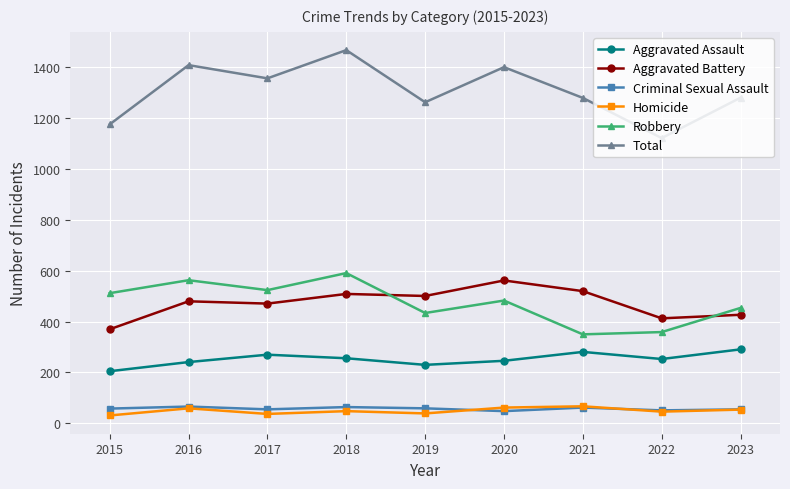

Which series has the widest spread of values?

Total